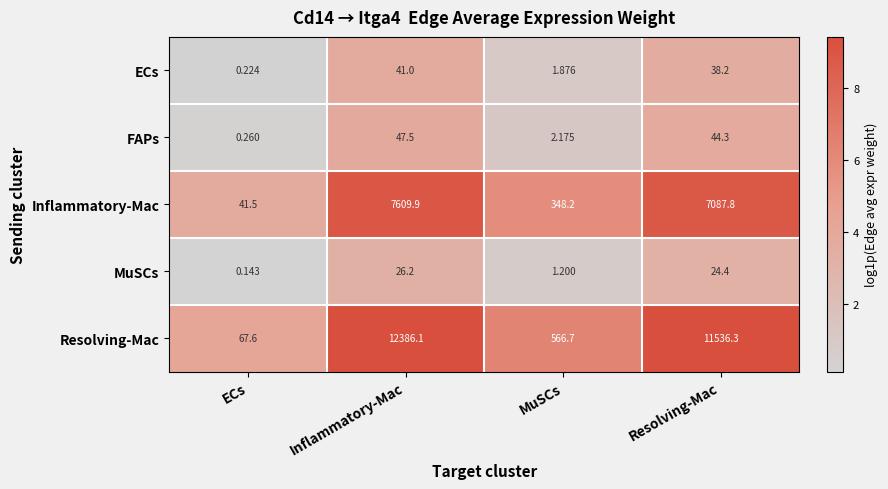

Which series has the largest total across all categories?

Resolving-Mac